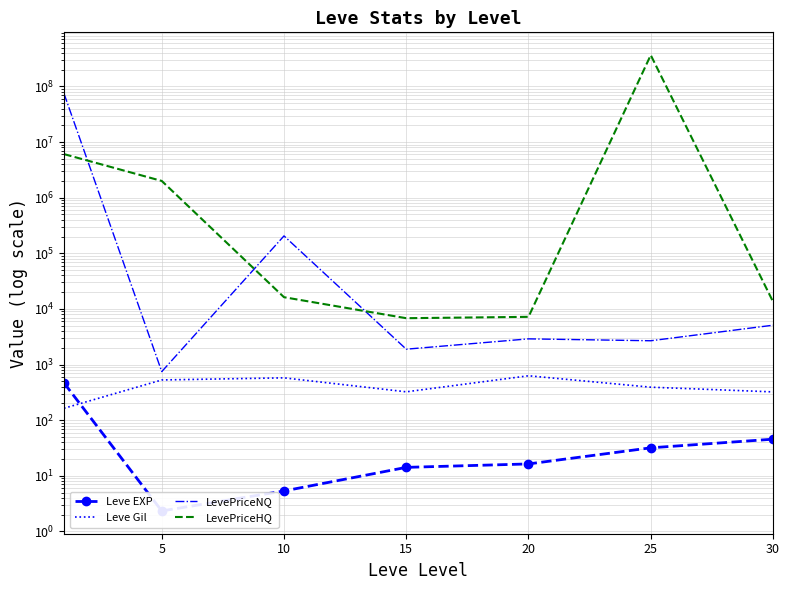

Which category has the lowest value across all series?

5